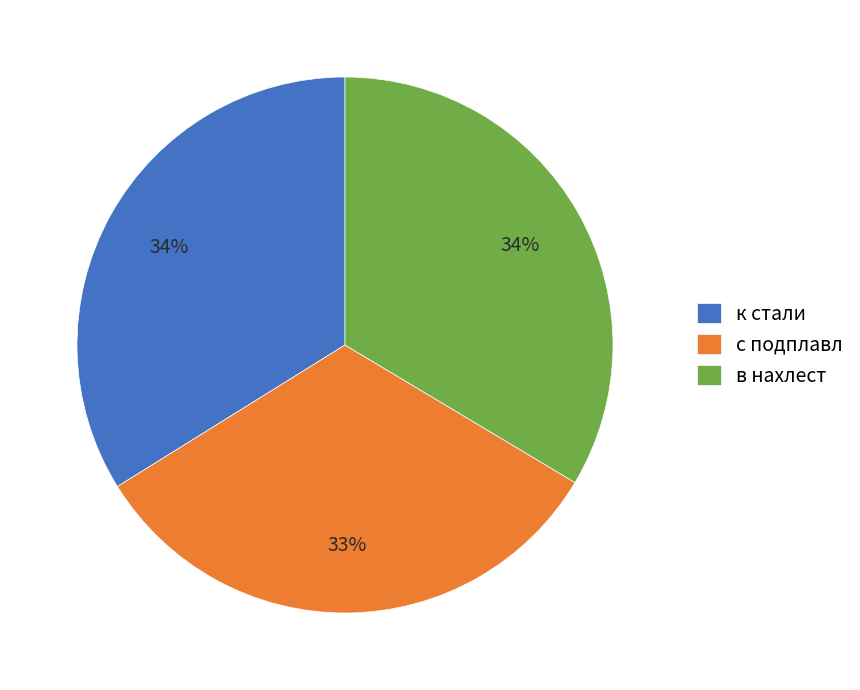

To the nearest percent, what portion does в нахлест represent?

34%